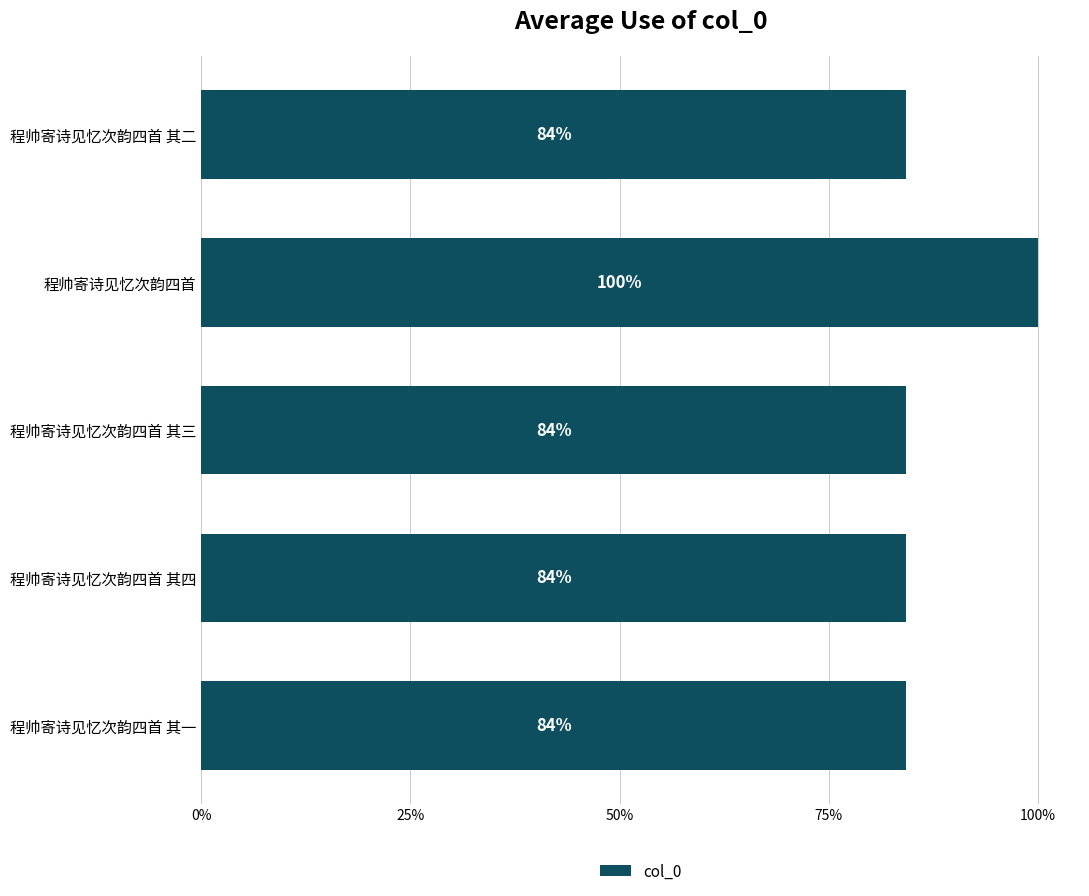

Are the bars horizontal?

Yes